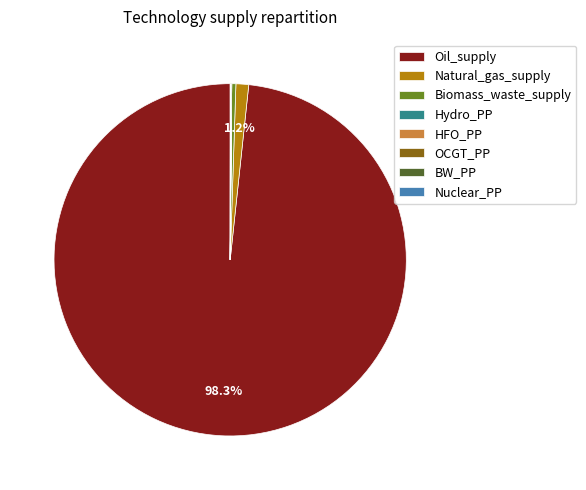

What is the majority slice?

Oil_supply